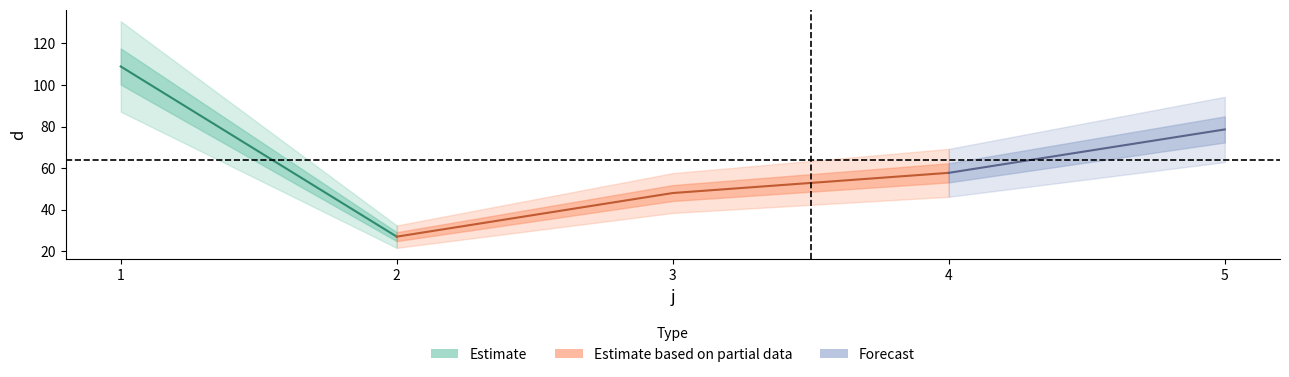

How many points are lower than both their immediate neighbors (excluding endpoints)?

1